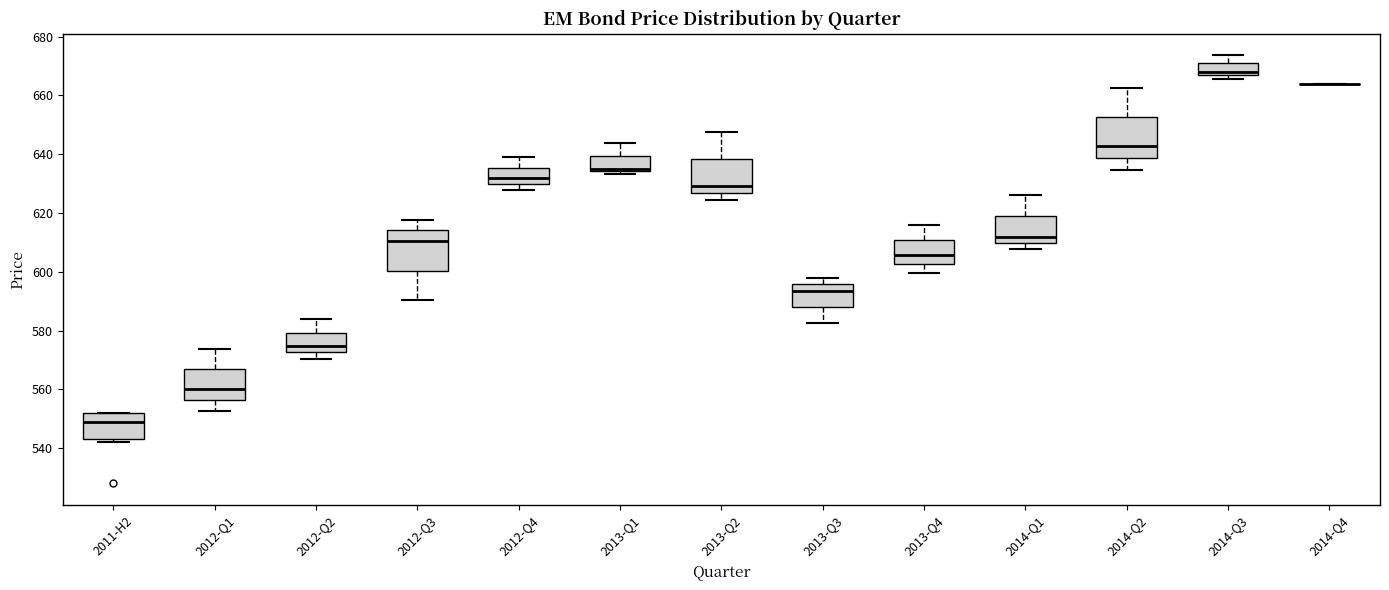

Reading left to right, transcribe this box plot: for each box, give where its median line is, the range the box spans, and where its two whiskers end, as read against the y-axis. The values are not printed on the chart, so give them approximately, as read against the axis.

2011-H2: median 548, box 544 to 552, whiskers 542 to 552
2012-Q1: median 560, box 556 to 566, whiskers 552 to 574
2012-Q2: median 574, box 572 to 580, whiskers 570 to 584
2012-Q3: median 610, box 600 to 614, whiskers 590 to 618
2012-Q4: median 632, box 630 to 636, whiskers 628 to 640
2013-Q1: median 636, box 634 to 640, whiskers 634 (just below the box's lower edge) to 644
2013-Q2: median 630, box 626 to 638, whiskers 624 to 648
2013-Q3: median 594, box 588 to 596, whiskers 582 to 598
2013-Q4: median 606, box 602 to 610, whiskers 600 to 616
2014-Q1: median 612, box 610 to 620, whiskers 608 to 626
2014-Q2: median 642, box 638 to 652, whiskers 634 to 662
2014-Q3: median 668, box 666 to 670, whiskers 666 (just below the box's lower edge) to 674
2014-Q4: box collapsed to a line at 664, whiskers 664 to 664